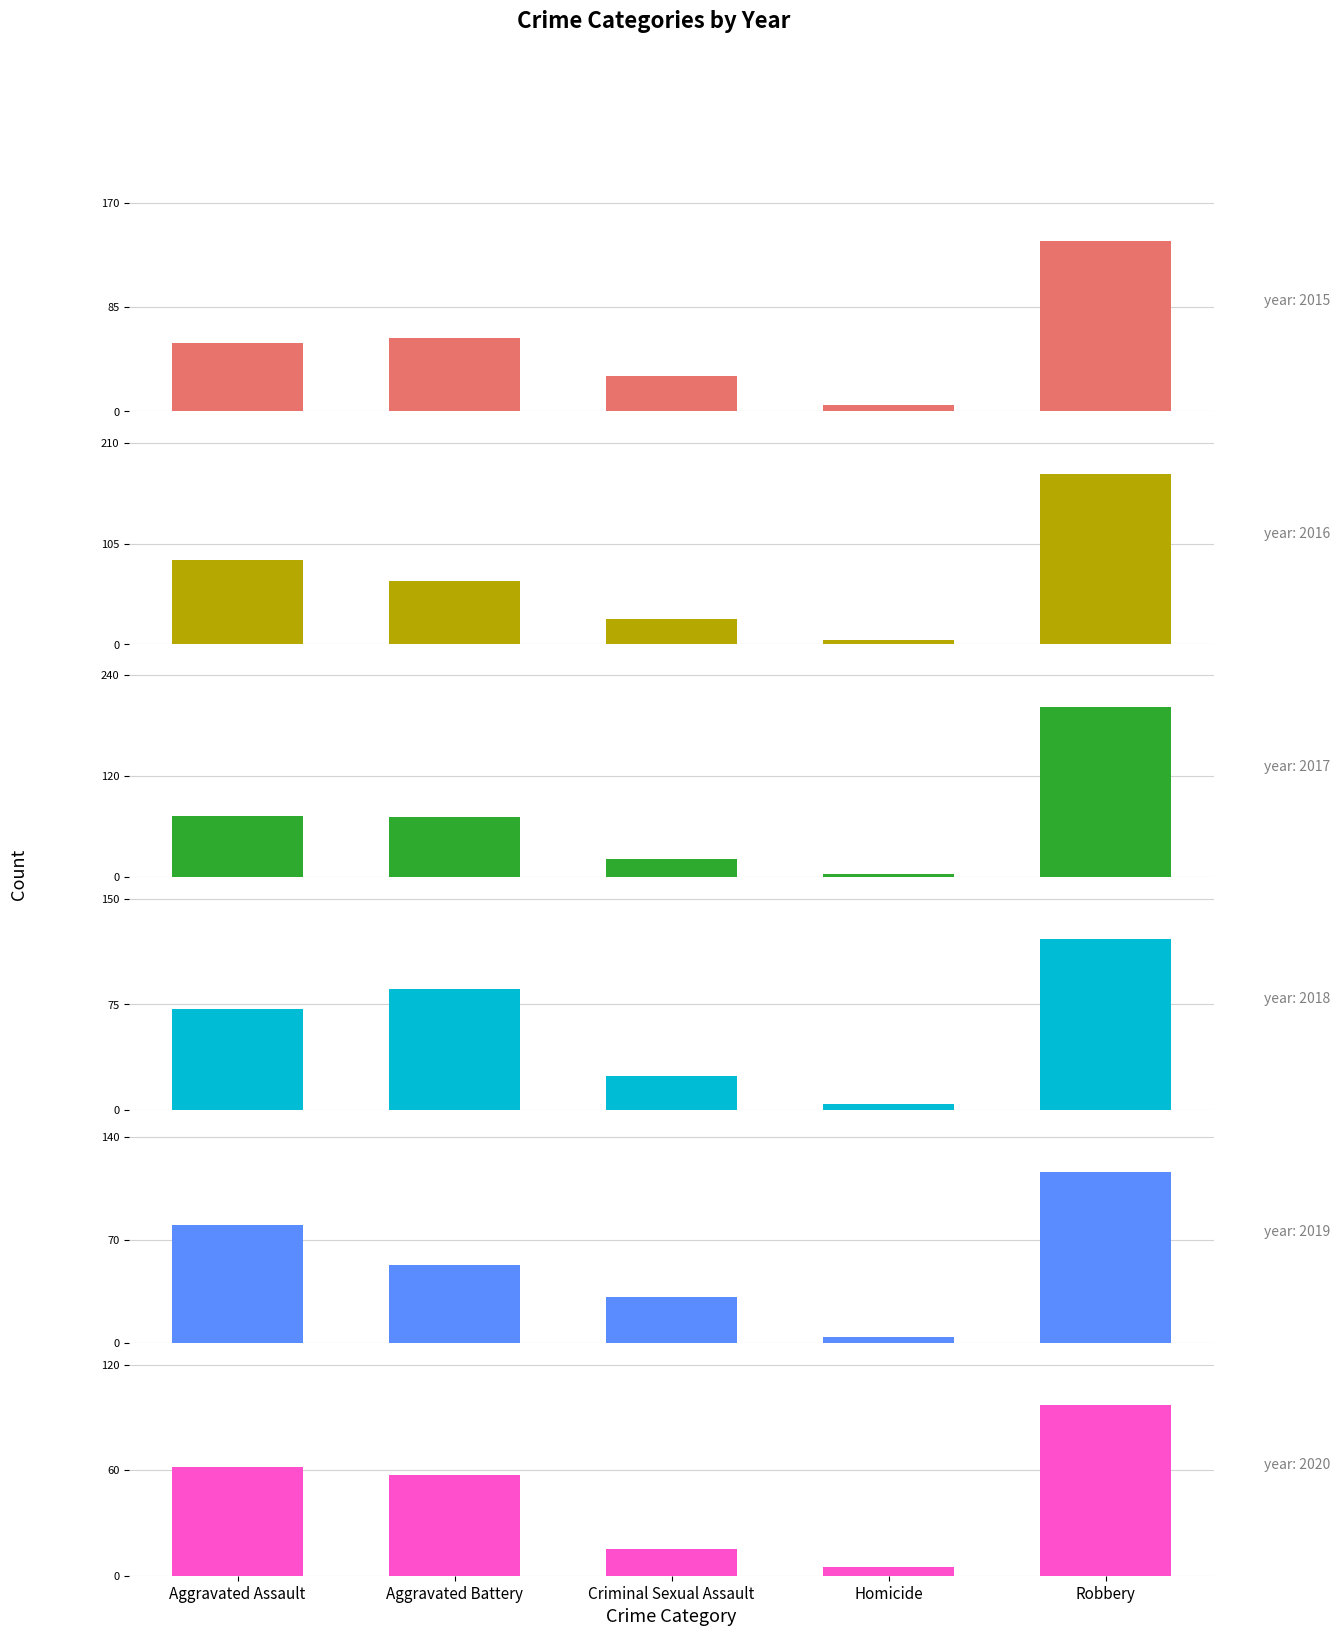

The 2018 series shows 1 at Homicide. True or false?

False